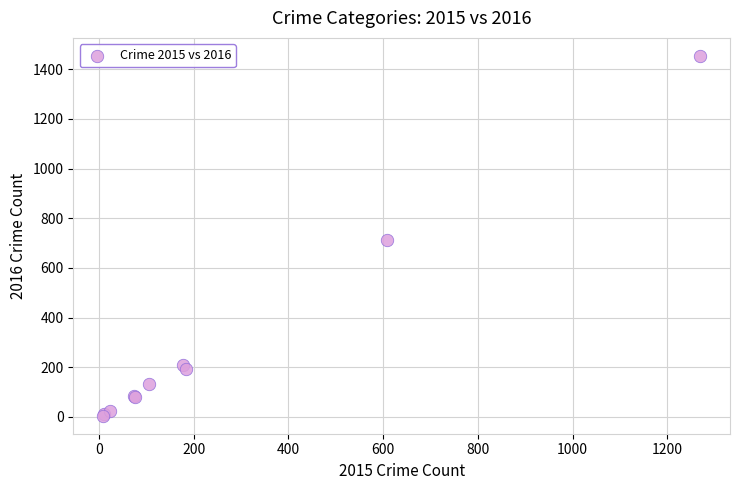

What Y value in the scatter plot is closest to 729?

712